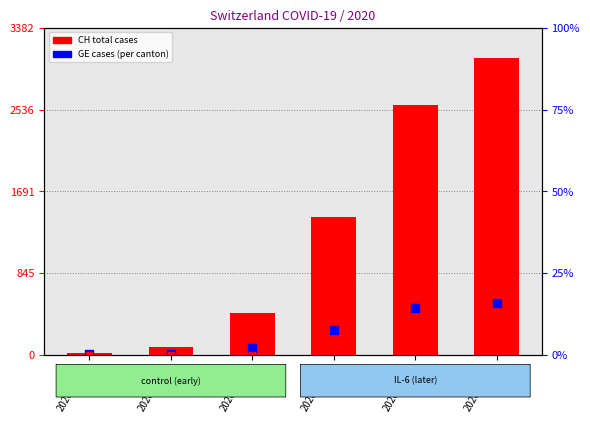

Which series has the largest total across all categories?

CH (total cases)